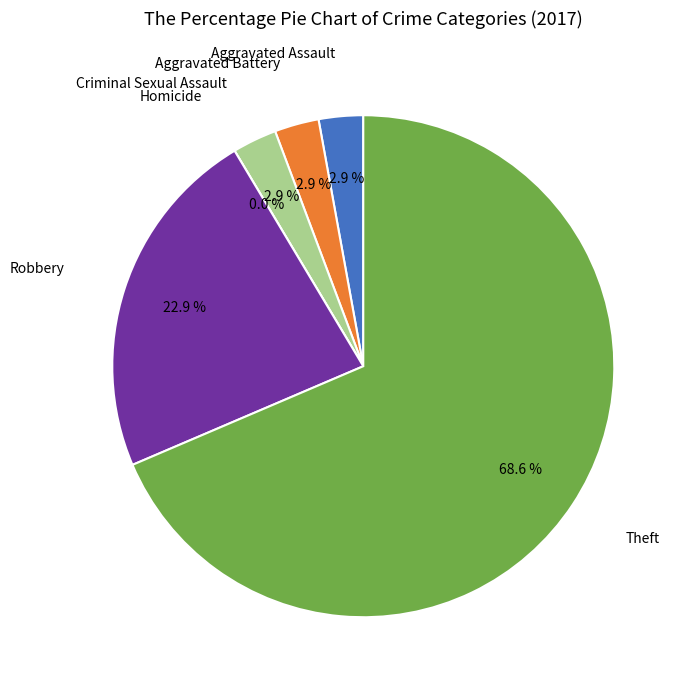

To the nearest percent, what is the difference between the largest and smallest slice percentages?

69%